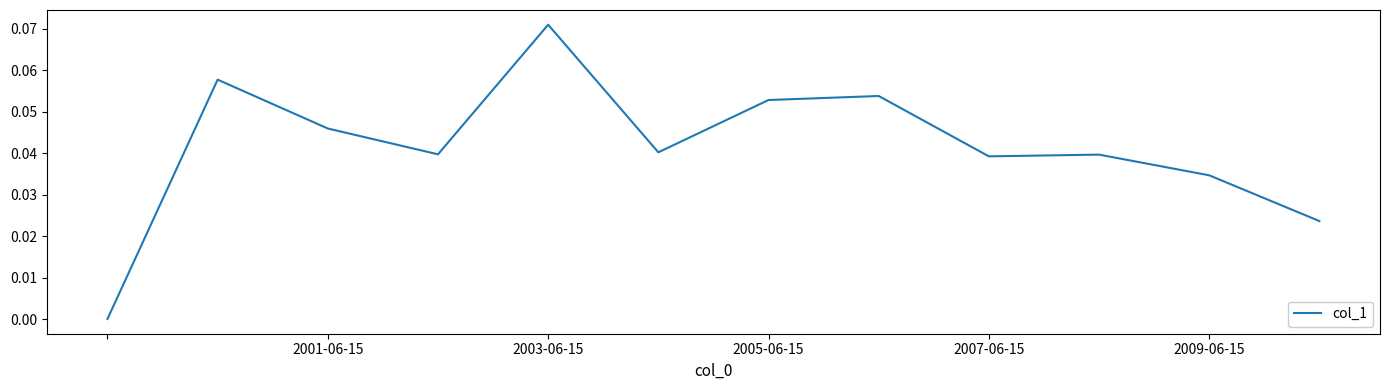

How many lines are shown in the chart?

1